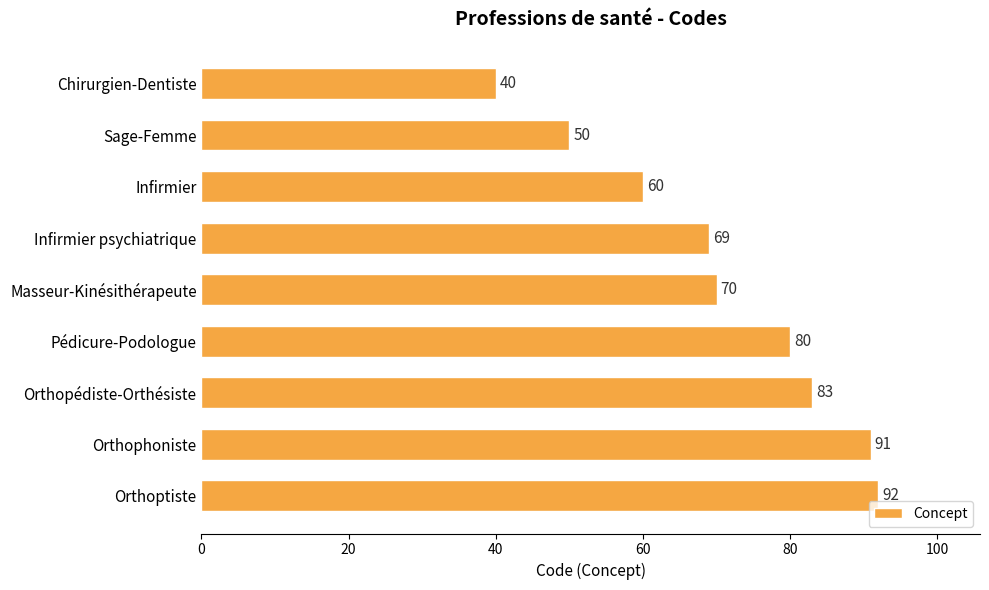

Reading top to bottom, transcribe all the data shown in this chart.

40	50	60	69	70	80	83	91	92